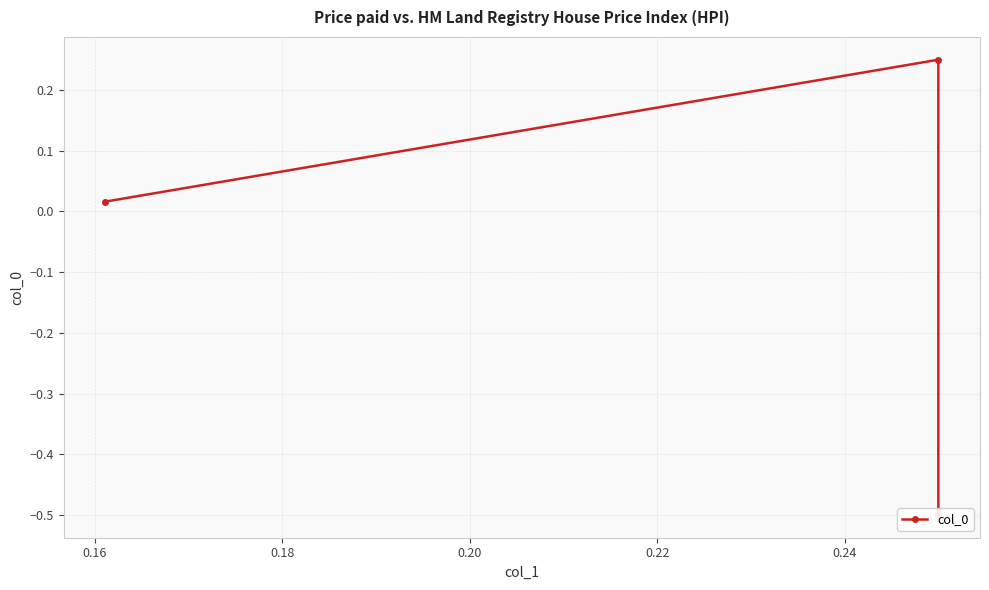

How many series are shown in this chart?

1